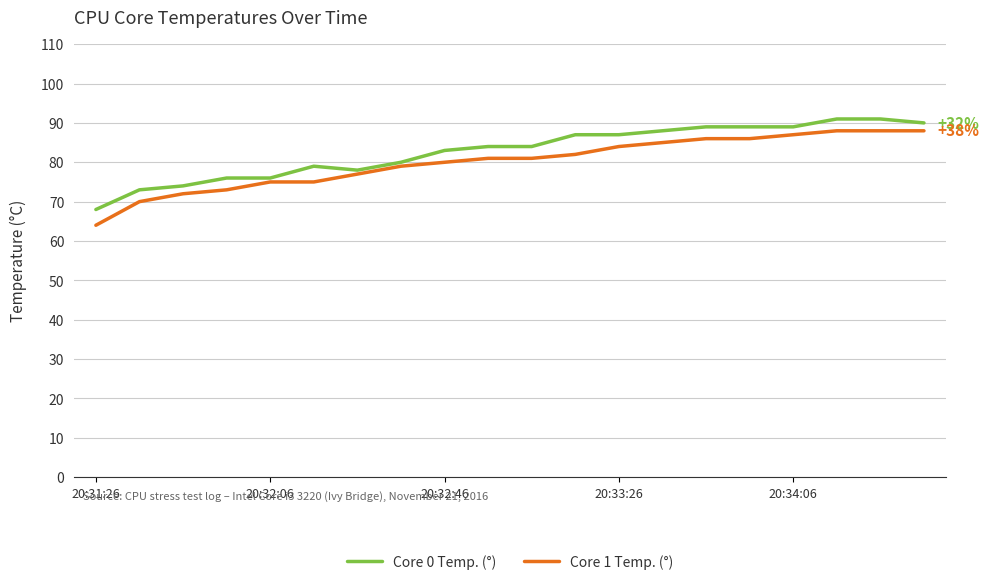

Which series has the widest spread of values?

Core 1 Temp. (°)